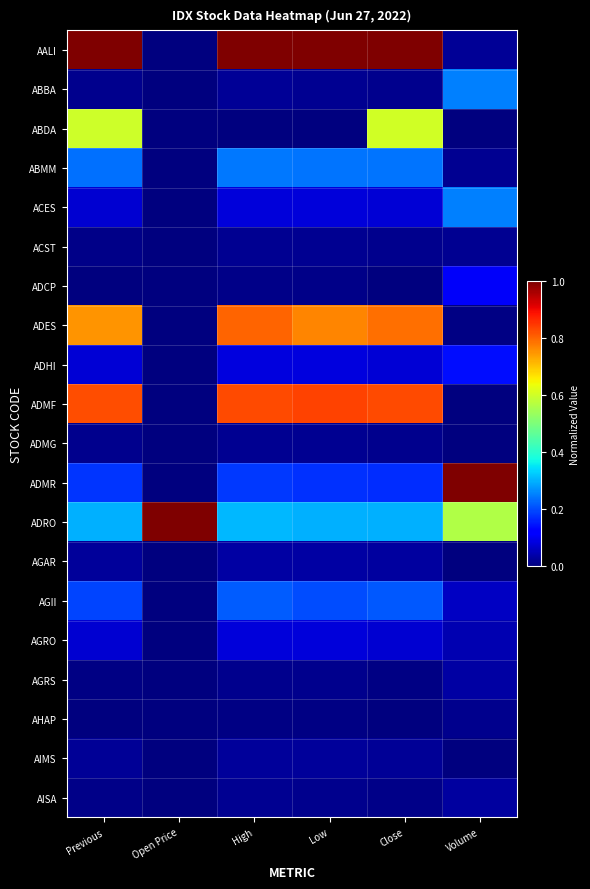

Which label corresponds to the largest value in the chart?

Previous